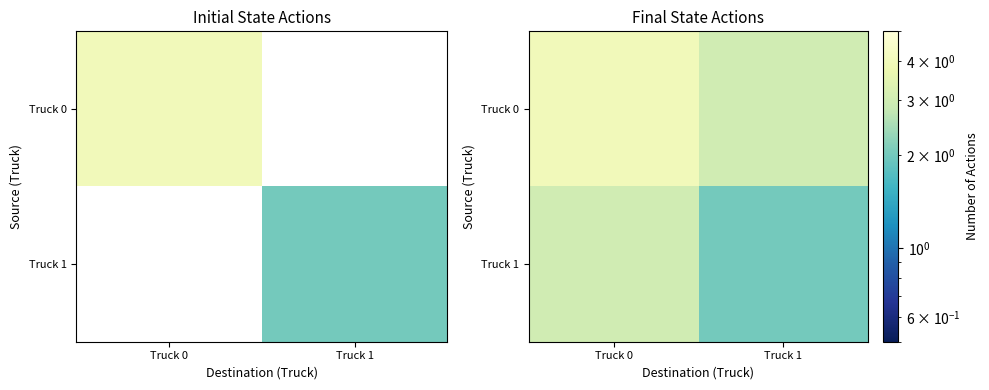

How many data points in Truck 1 are less than 3?

1